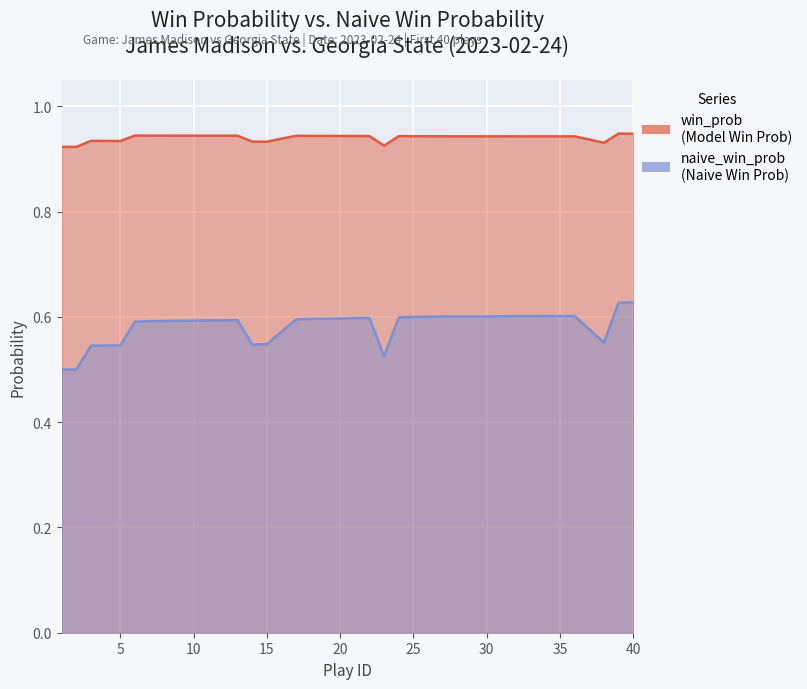

True or false: win_prob has more than 2 interior local peaks.

True